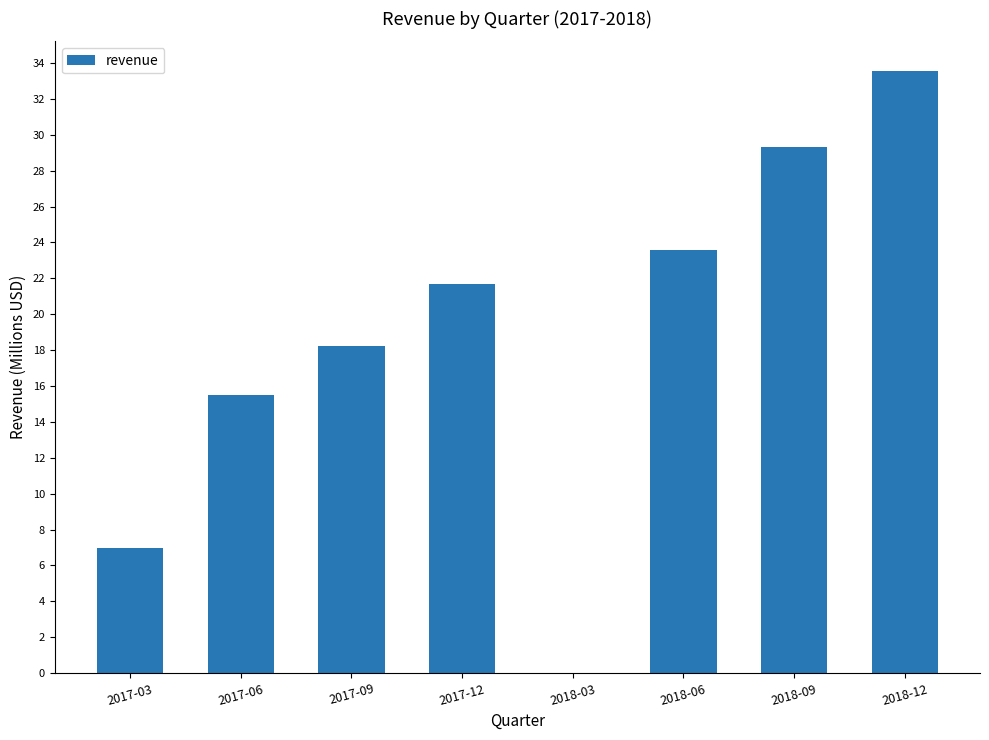

What is the sum of the values at 2017-06 and 2018-06?

39.0